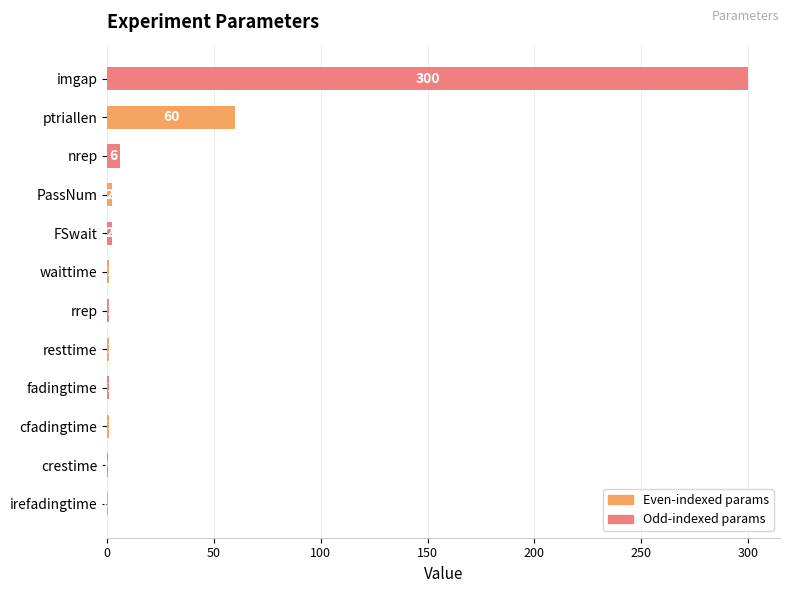

What is the change in value from PassNum to nrep?

+4.0